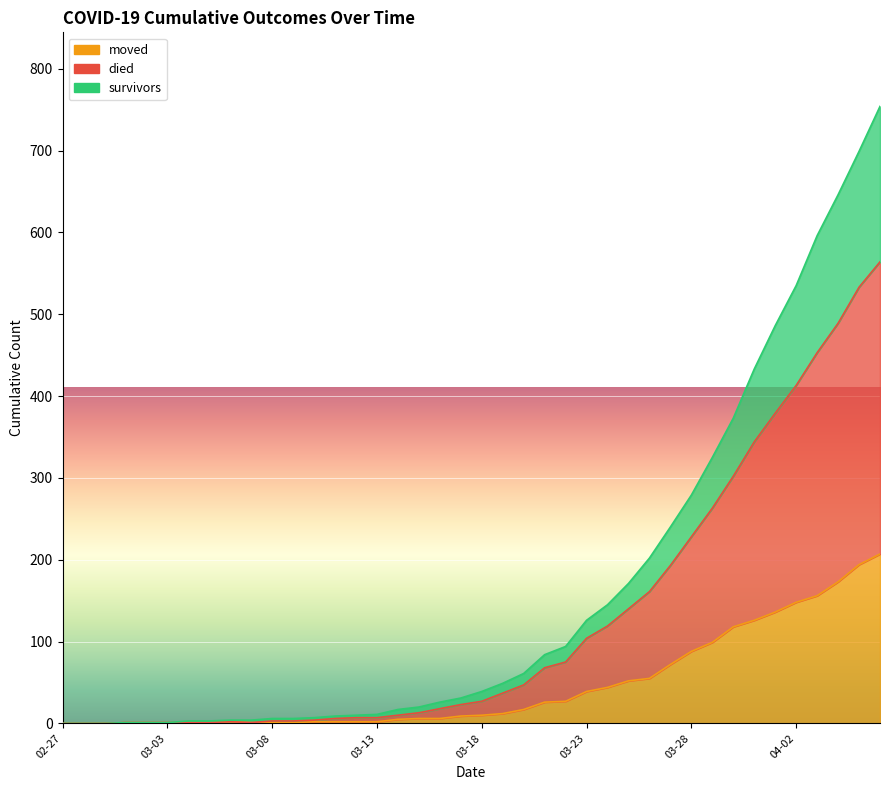

True or false: died and moved intersect in this chart.

False